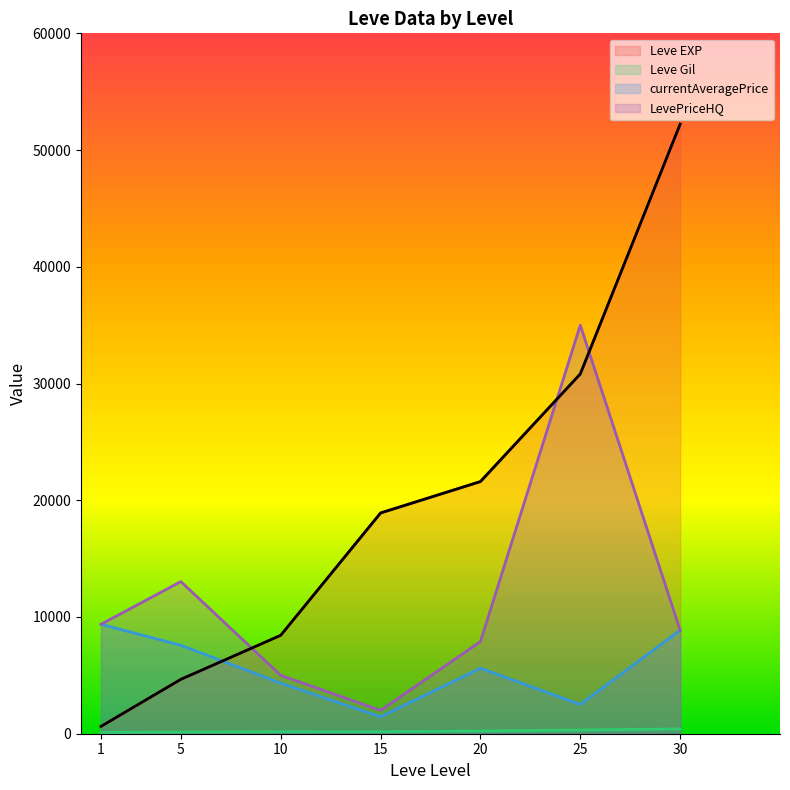

Rank the series at 5 from lowest to highest value.

Leve Gil, Leve EXP, currentAveragePrice, LevePriceHQ